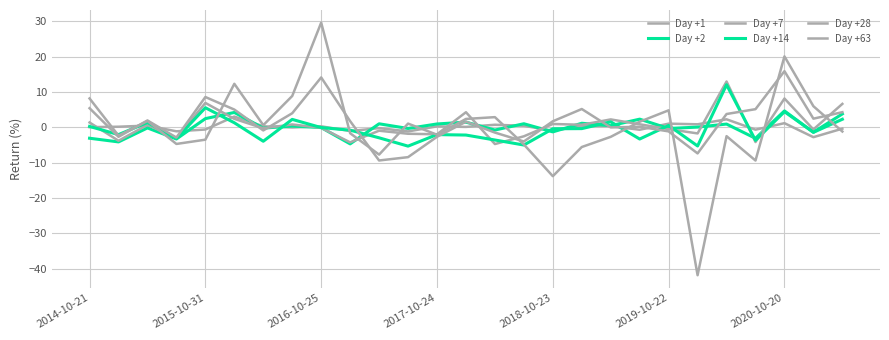

Is this an area chart (filled region under the line)?

No